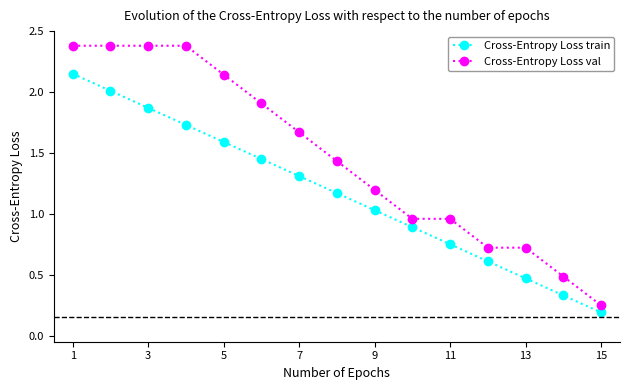

How many distinct data groups are displayed?

2